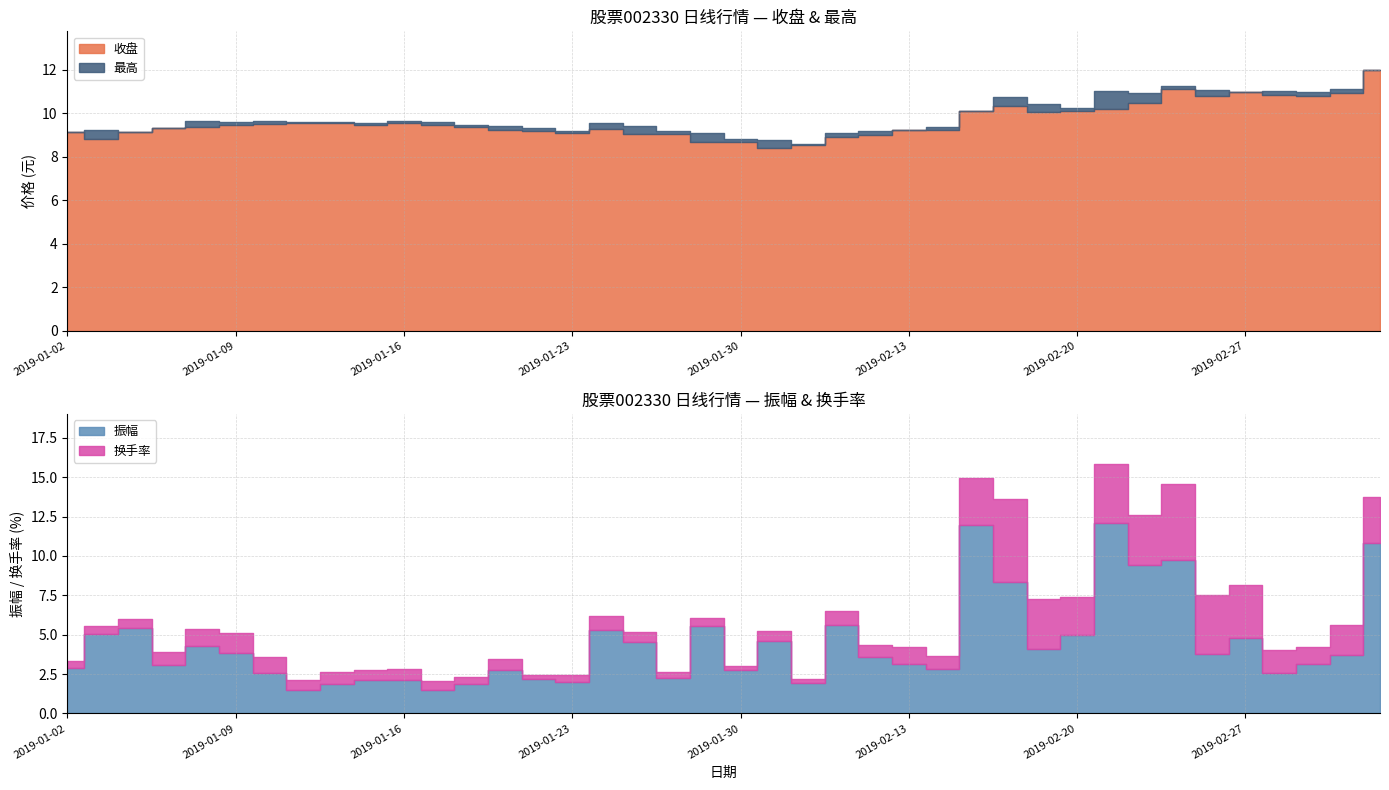

At which category does 振幅 reach its first local peak?

2019-01-04